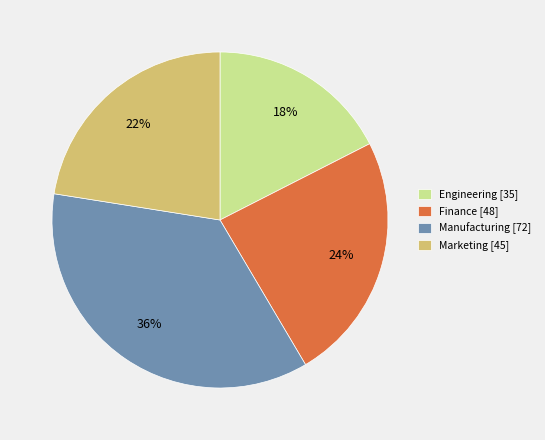

What percentage is the Finance slice, to the nearest percent?

24%